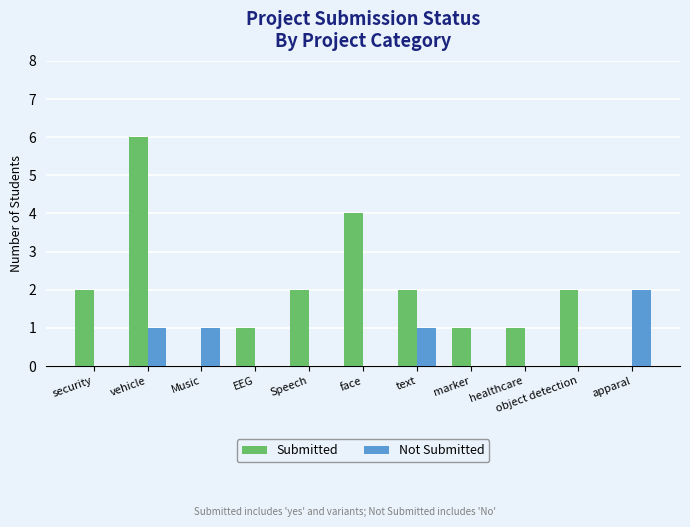

What is the difference between the Submitted values at apparal and marker?

1